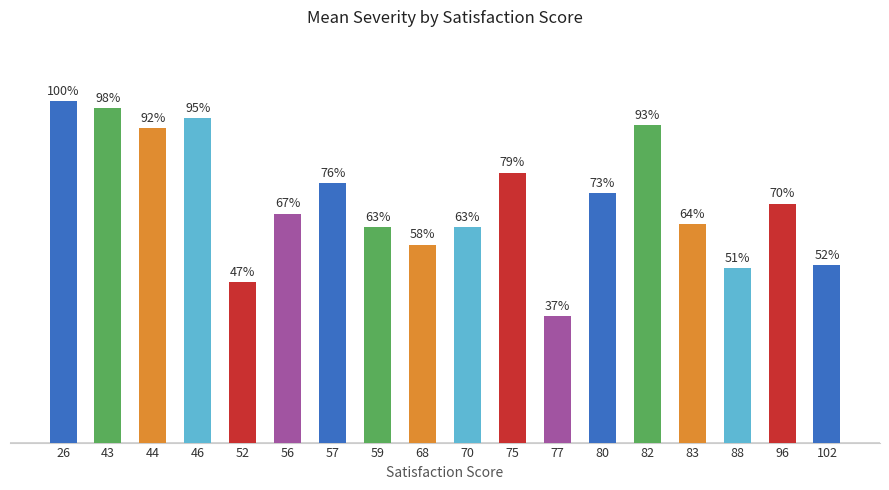

What is the sum of the values at 82 and 80?

166